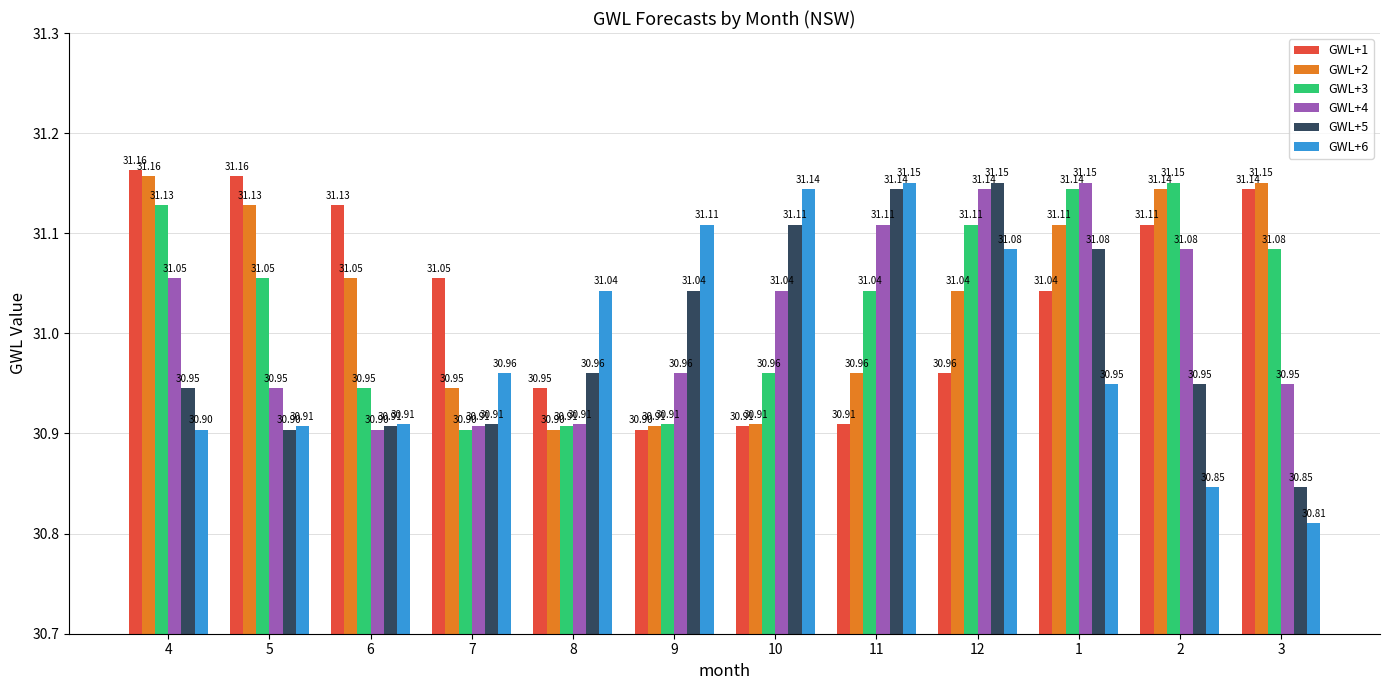

What is the minimum value shown in the chart?

30.8